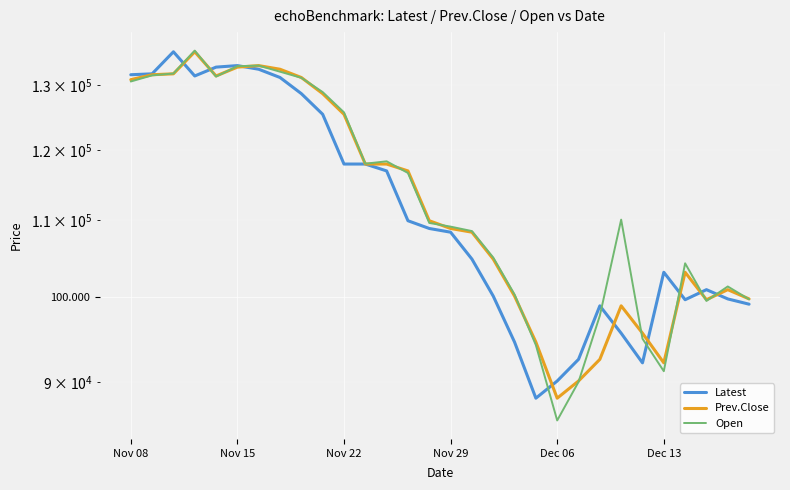

How many intersections are there between Prev.Close and Open?

13